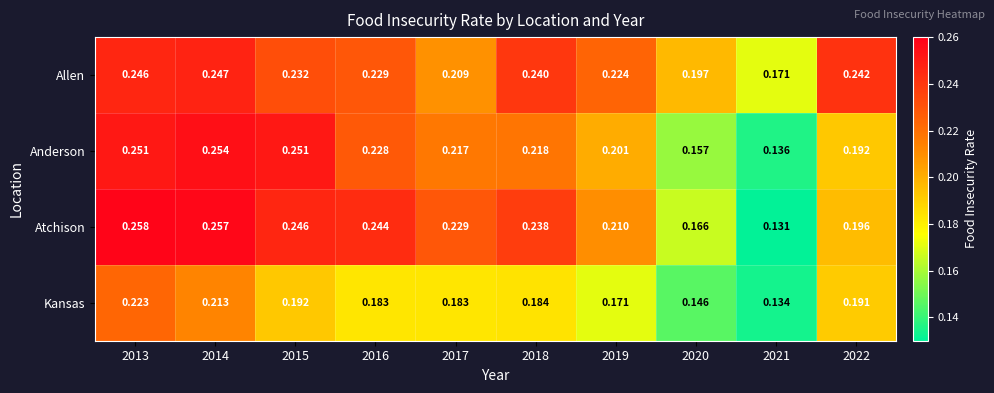

Which series has the widest spread of values?

Atchison